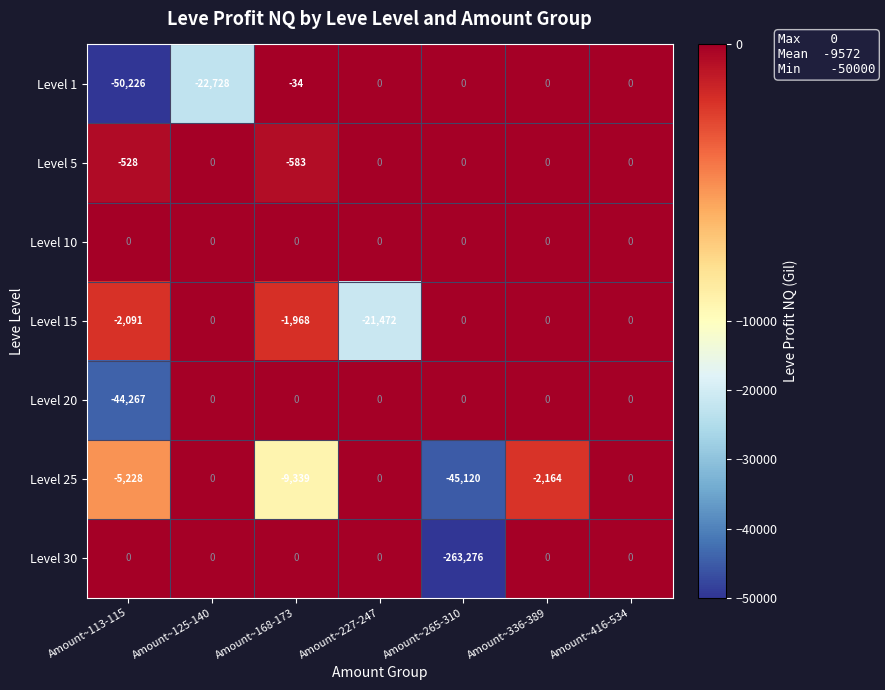

What is the average value of the Level 20 series?

-6324